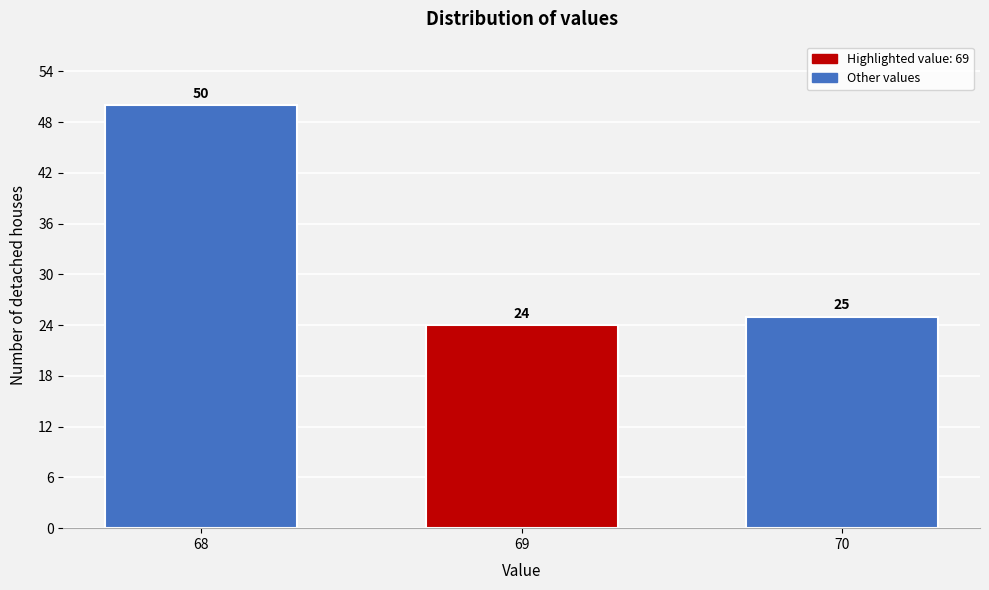

Reading left to right, what are all the values shown in this chart?

68=50	69=24	70=25